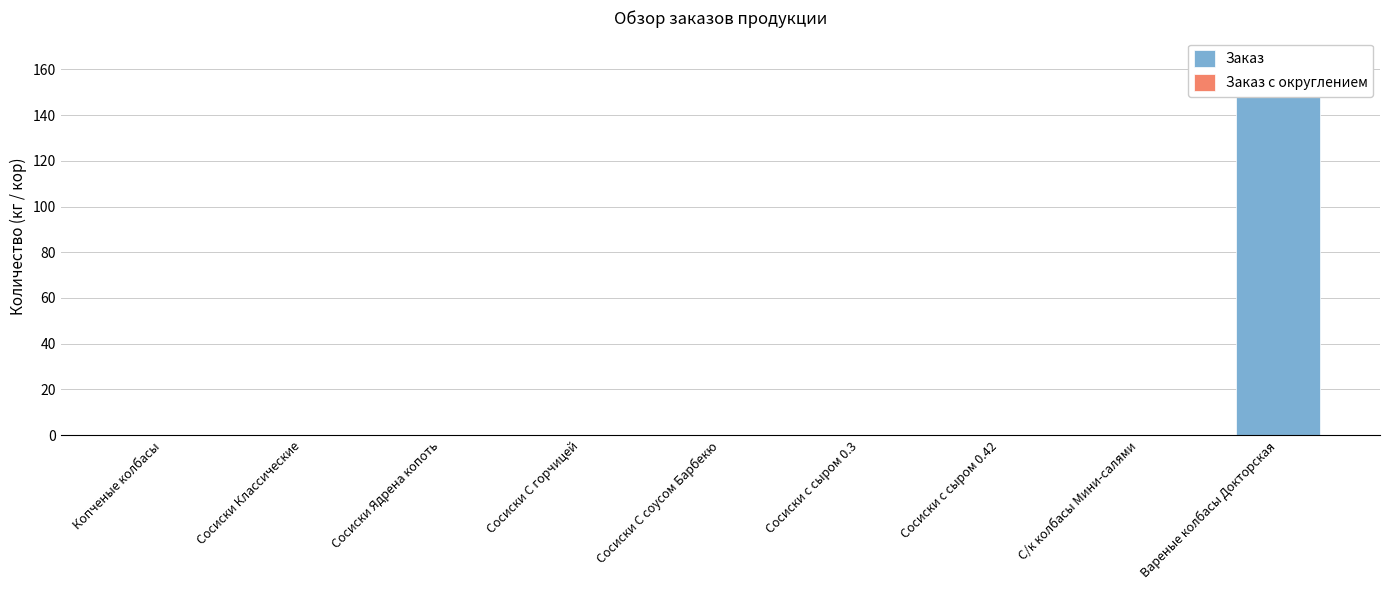

How many bars are there in total?

18